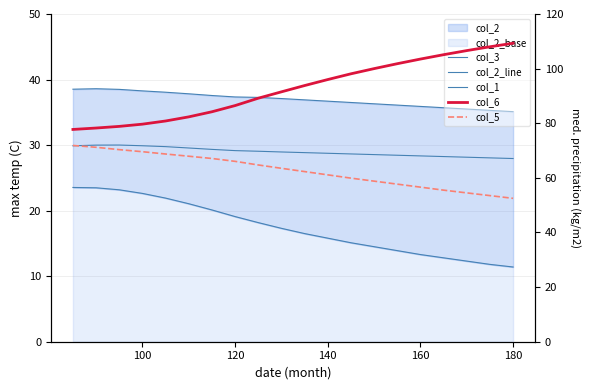

True or false: col_2_line and col_3 cross at least once.

False